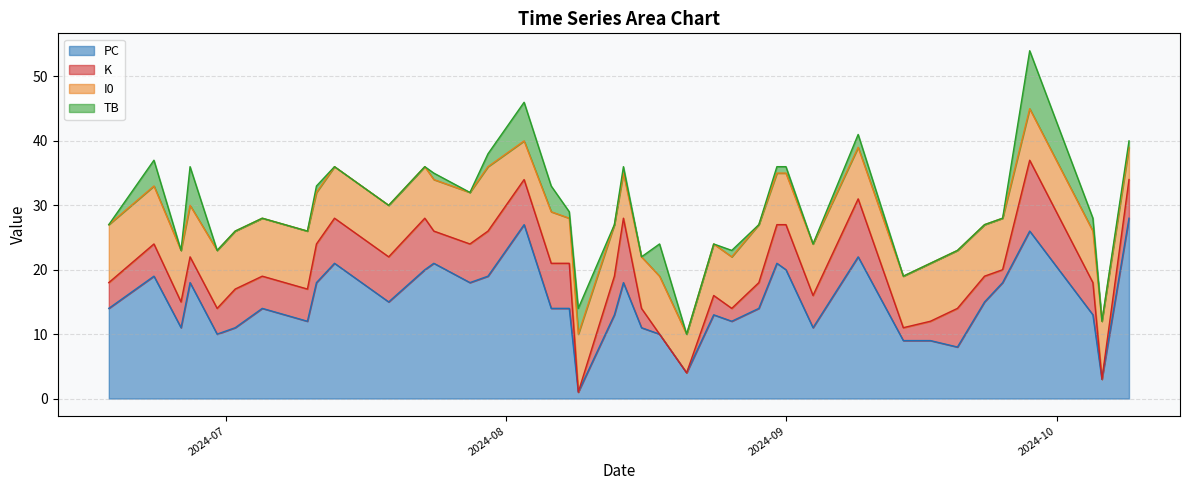

What is the highest value of the PC series?

28